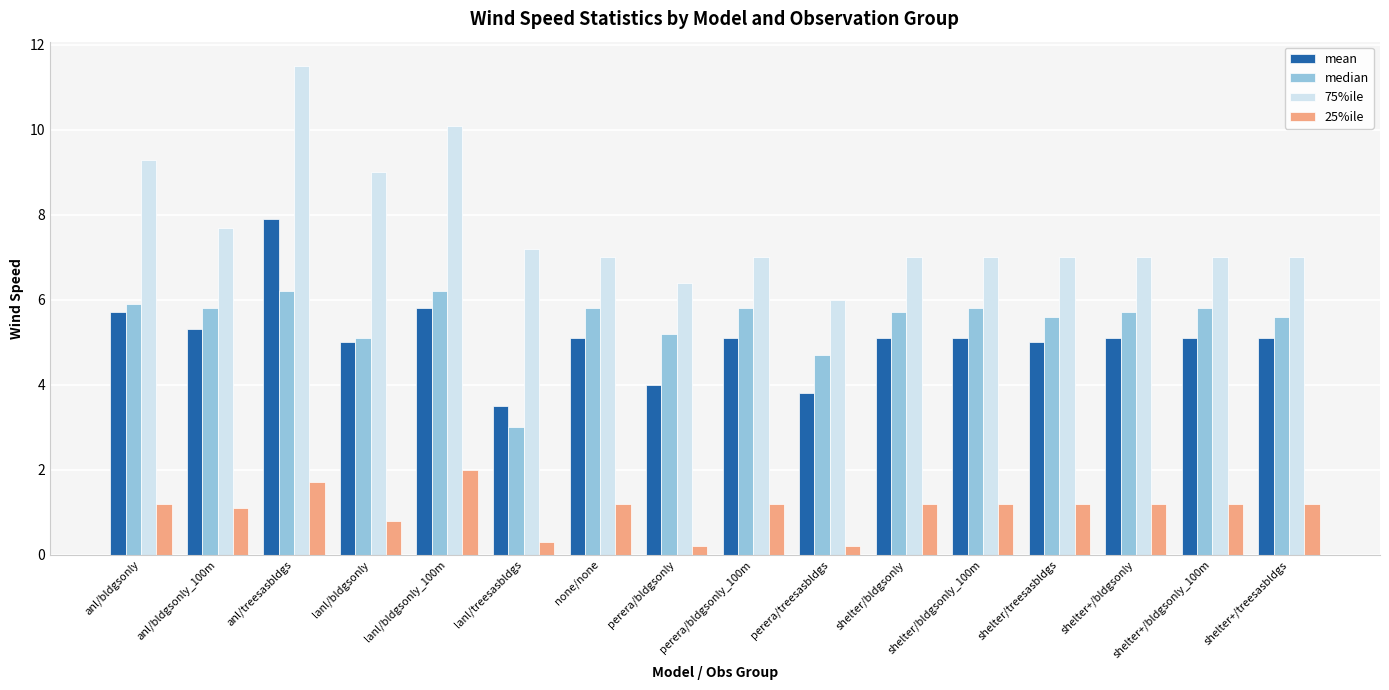

How many data points does each series have?

16